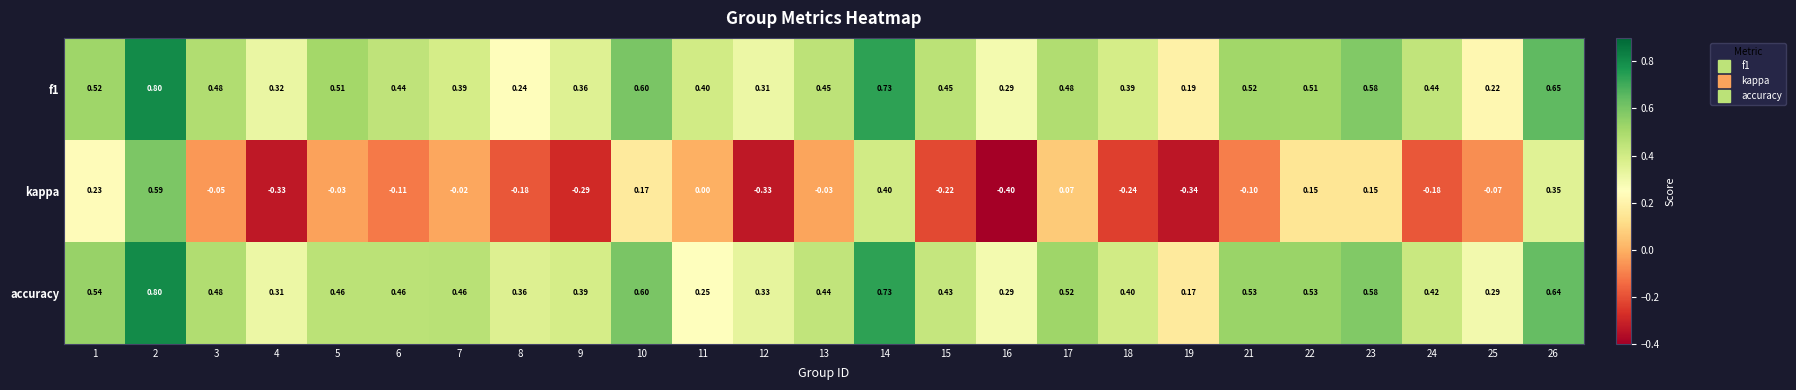

Which series changed the most between 4 and 12?

accuracy